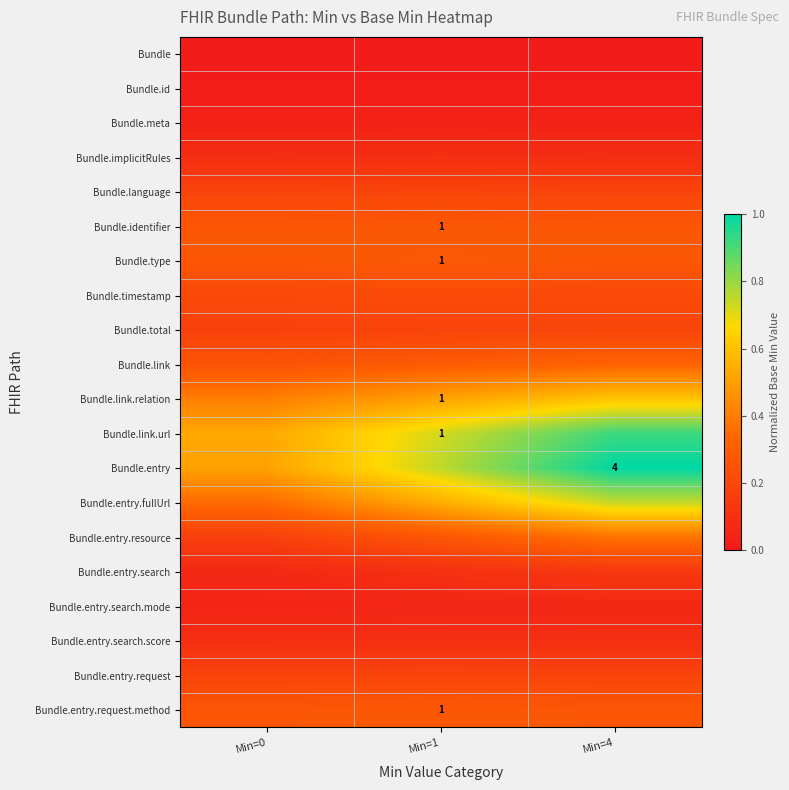

List the labels in order of Bundle.entry.request value, smallest first.

Min=0, Min=4, Min=1